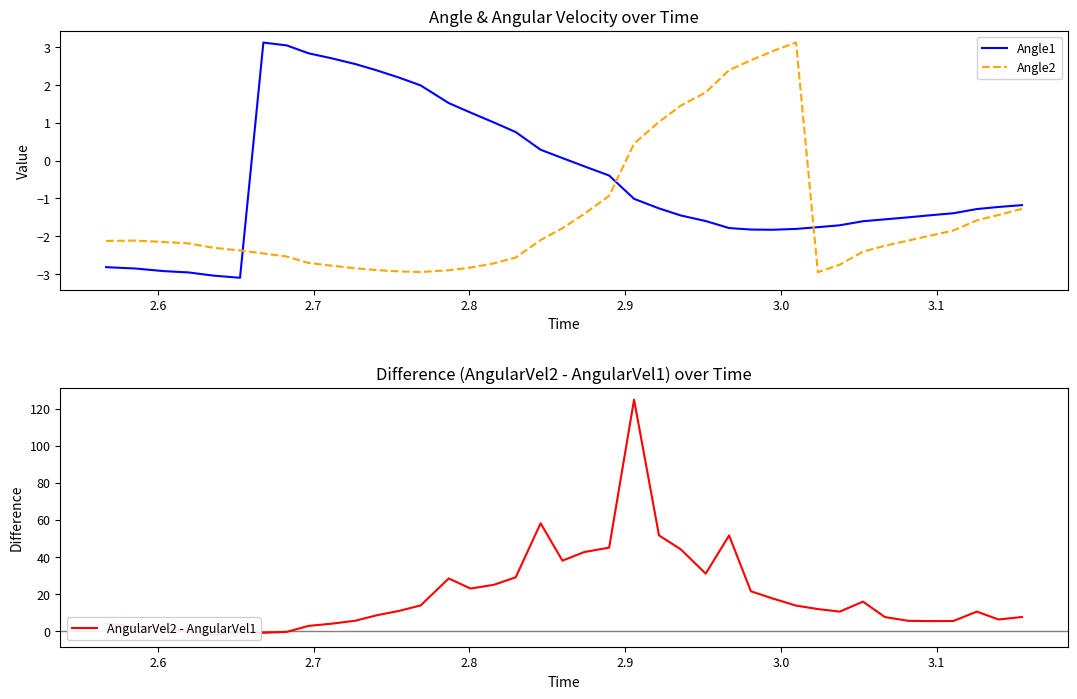

List the series in order of their peak value, lowest first.

Angle1, Angle2, AngularVel2 - AngularVel1